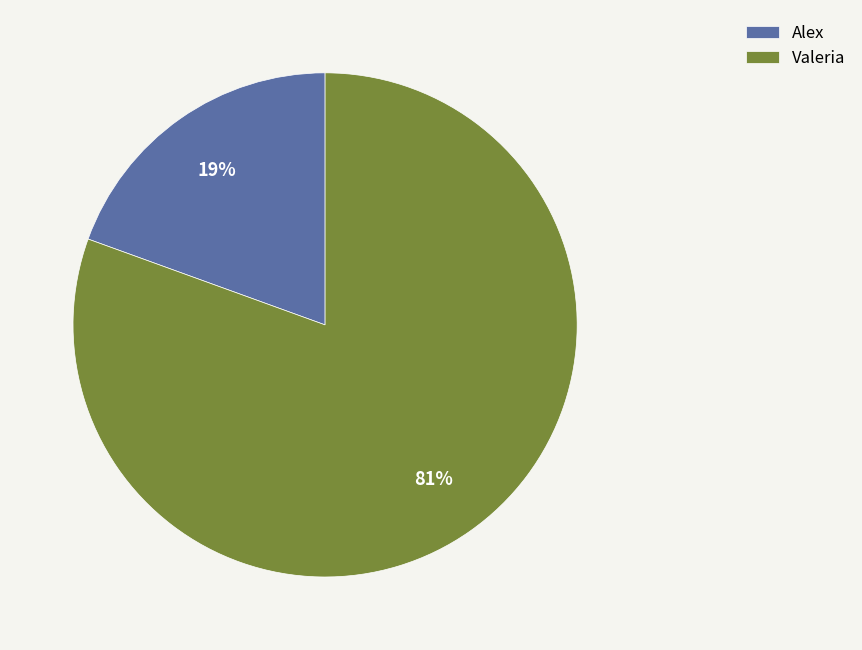

Combined, do Valeria and Alex account for over 50%?

Yes